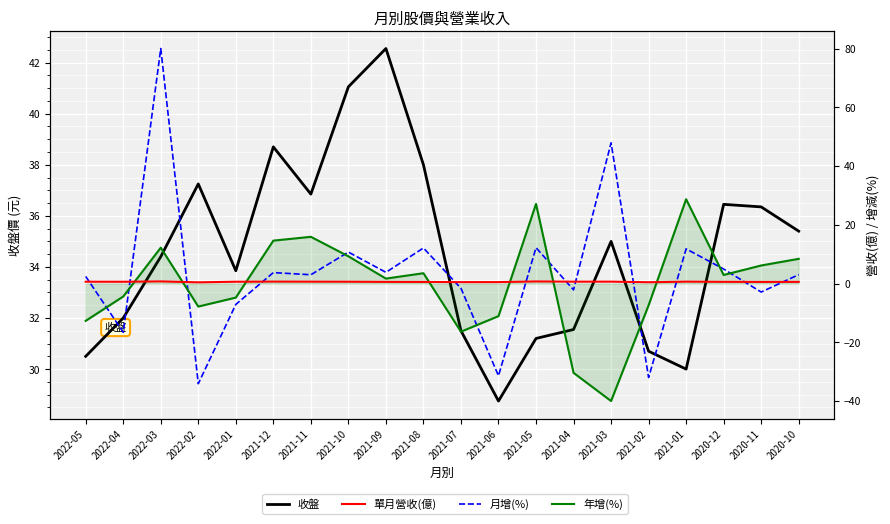

True or false: 月增(%) has more than 1 points higher than both neighbors.

True